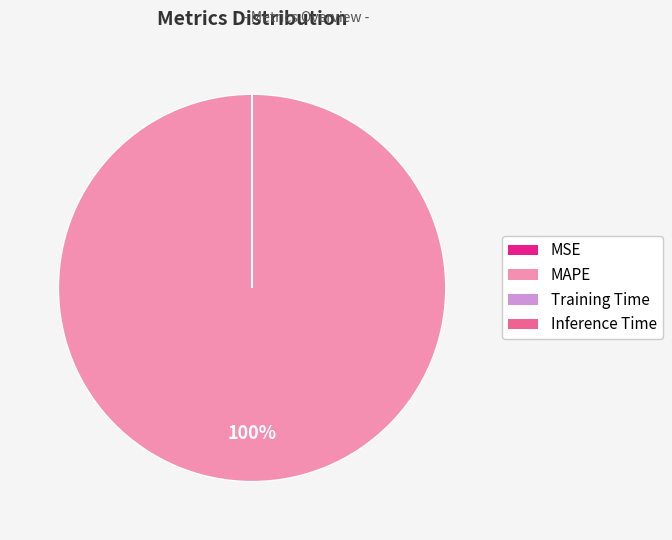

To the nearest percent, what is the average slice percentage?

25%